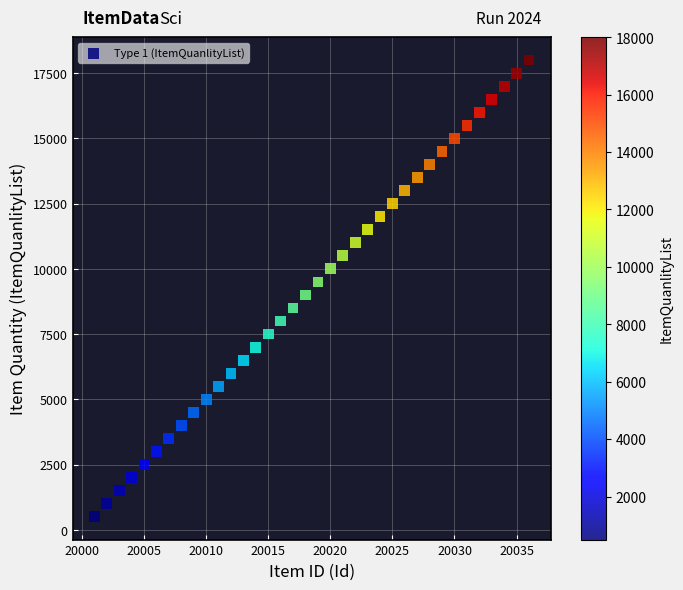

What is the range of Y values (max minus min)?

17500